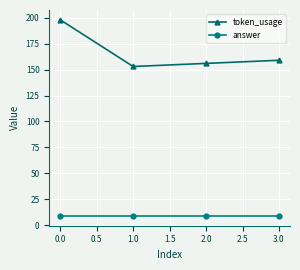

What is the total value across all series at 2.0?

165